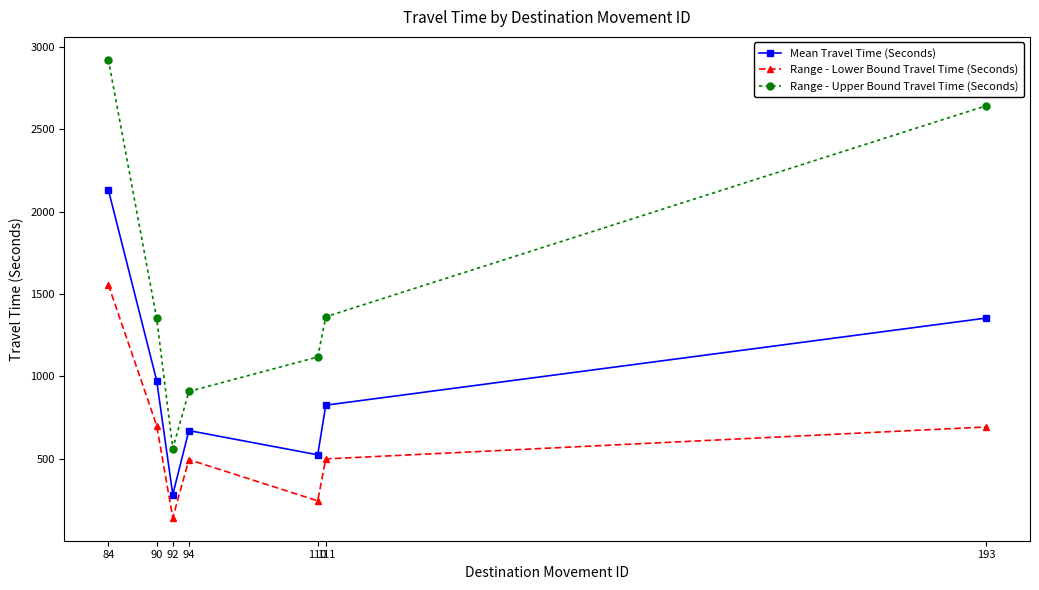

Which series has the largest total across all categories?

Range - Upper Bound Travel Time (Seconds)